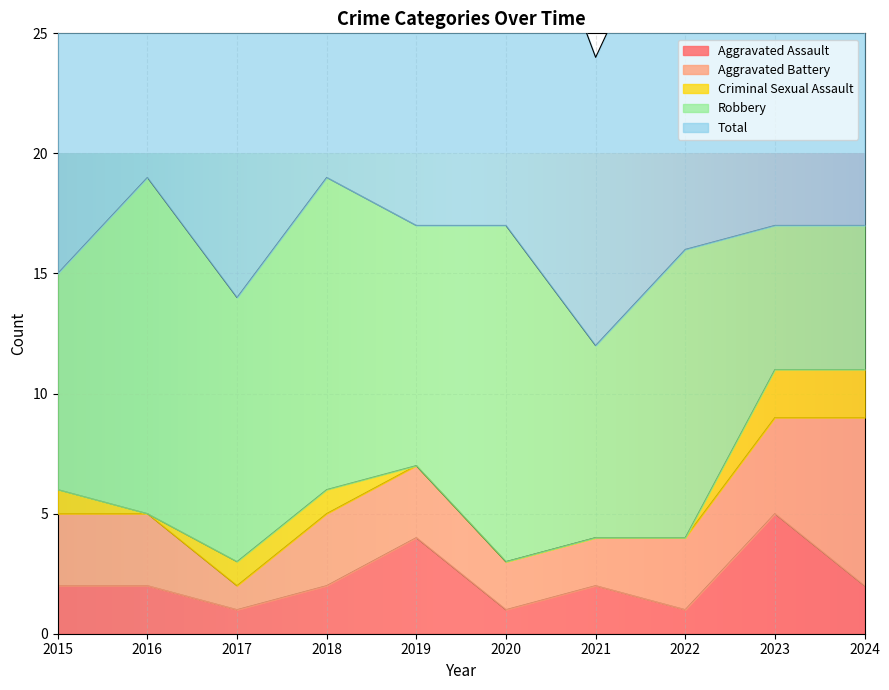

Between 2015 and 2023, which series saw the biggest shift?

Aggravated Assault